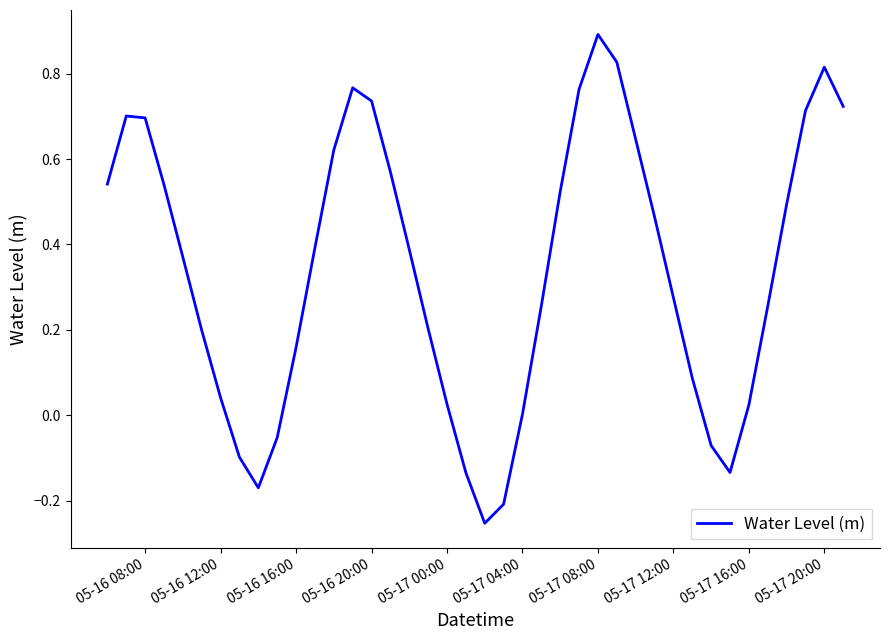

What is the greatest value displayed?

0.9